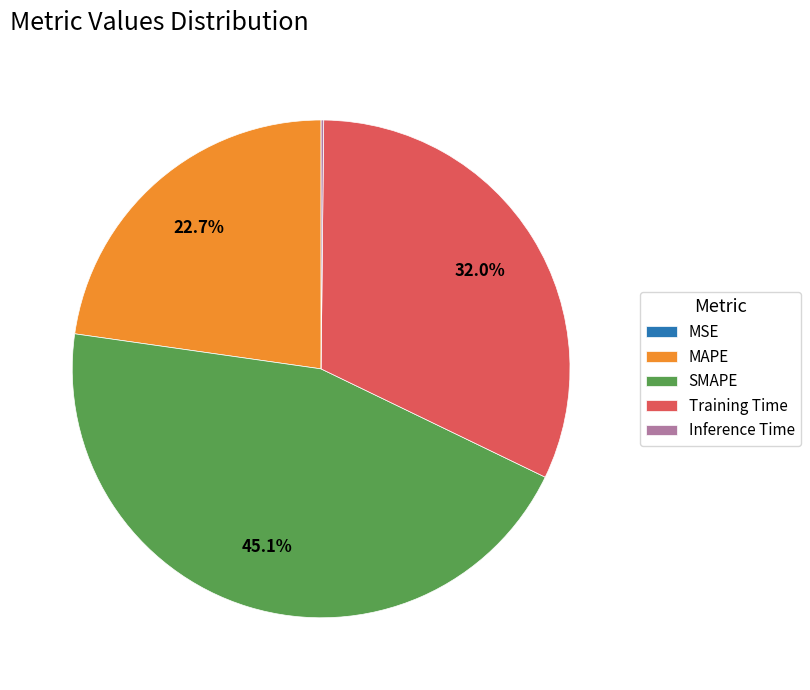

Which slice is the largest?

SMAPE